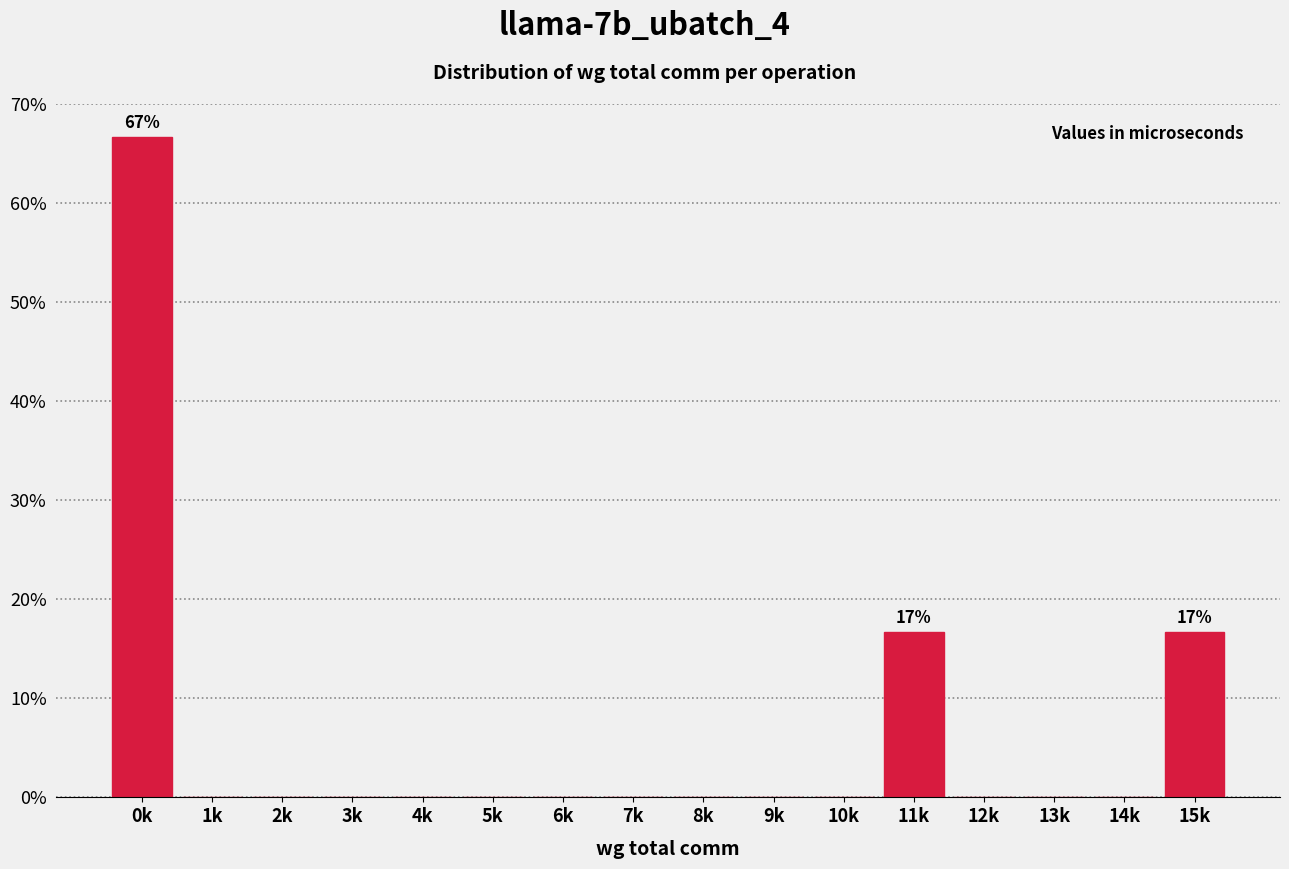

Reading left to right, list all the values displayed in this chart.

0k=66.7	1k=0.0	2k=0.0	3k=0.0	4k=0.0	5k=0.0	6k=0.0	7k=0.0	8k=0.0	9k=0.0	10k=0.0	11k=16.7	12k=0.0	13k=0.0	14k=0.0	15k=16.7